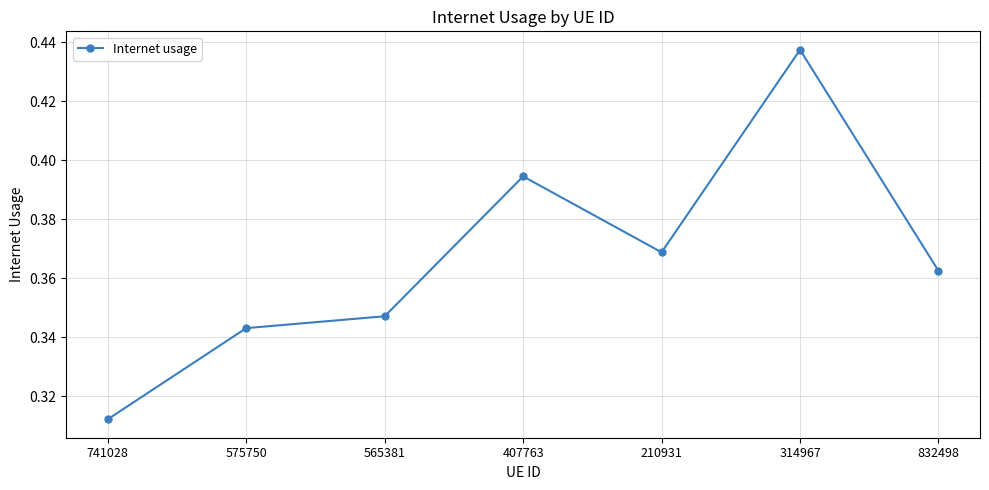

At which category does the data reach its first local valley?

210931